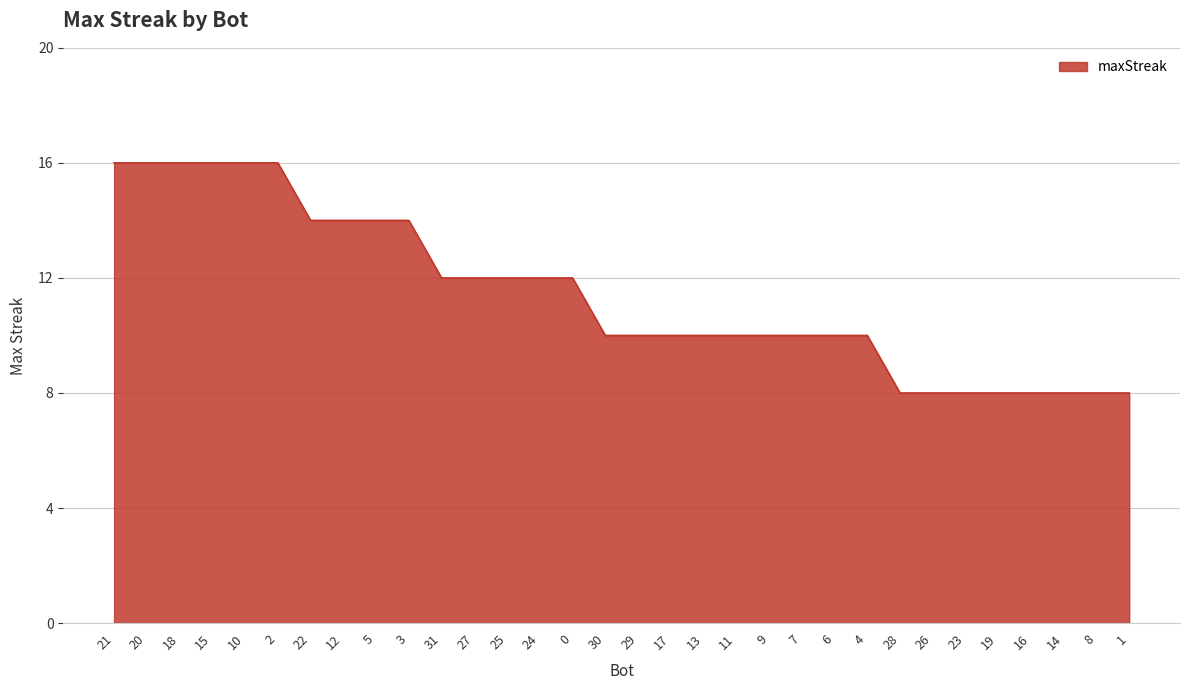

What value does the data have at 18?

16